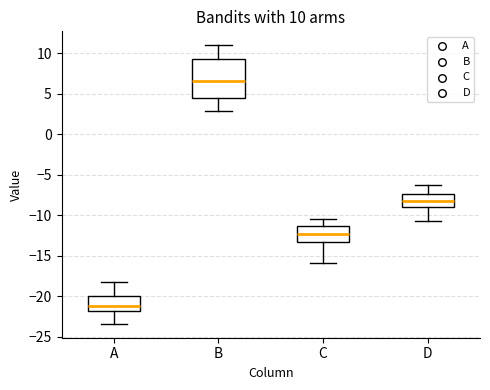

Comparing the boxes themselves (not the whiskers), which one is the tallest?

B